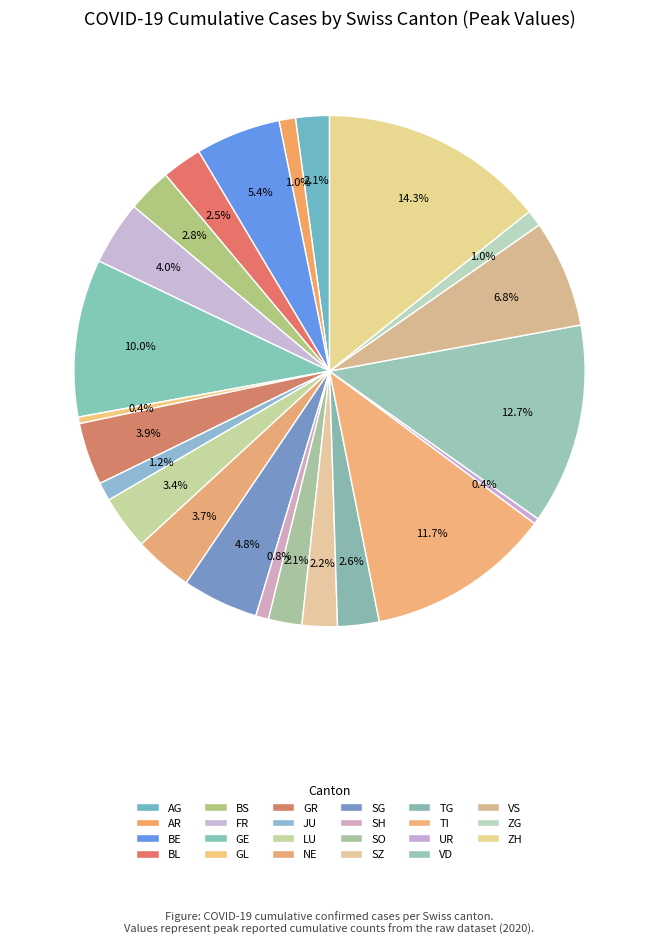

Which category has the smallest portion of the pie?

UR